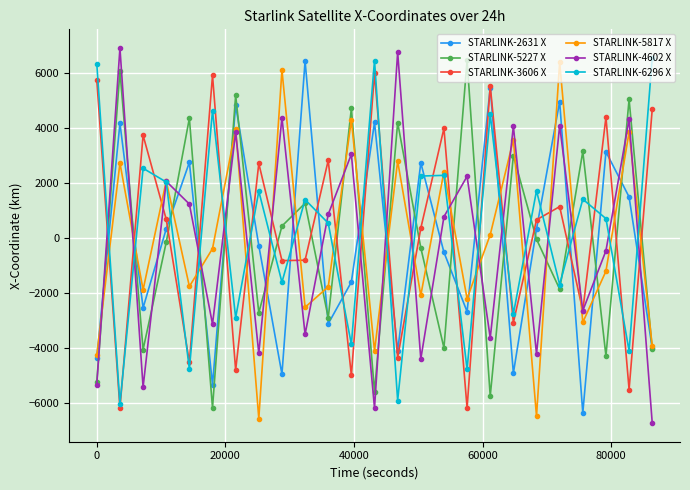

True or false: STARLINK-6296 X and STARLINK-4602 X intersect in this chart.

True